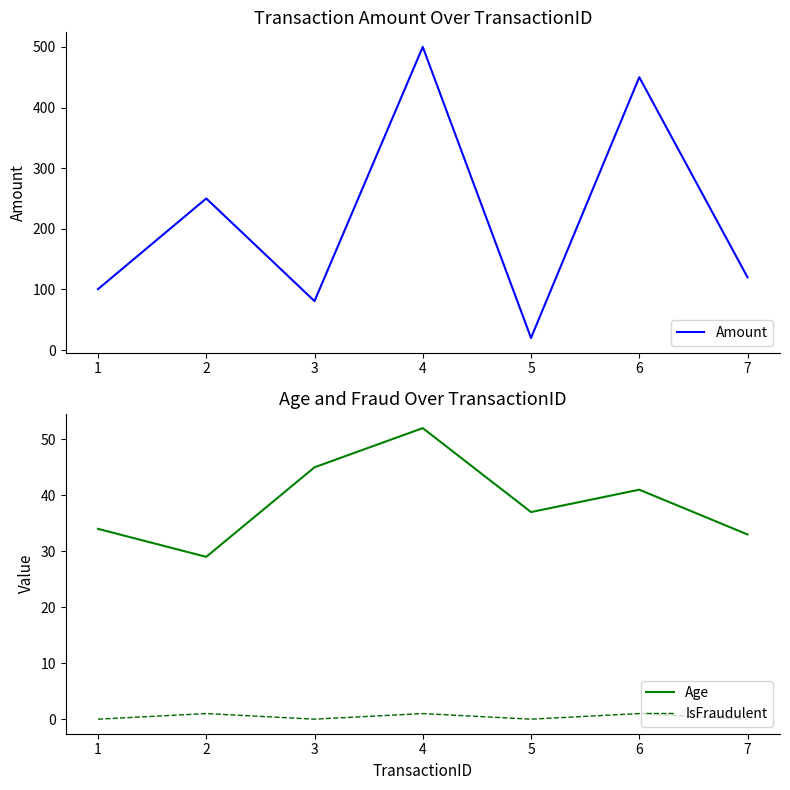

What is the value of the Age point at the 7th from the left?

33.0